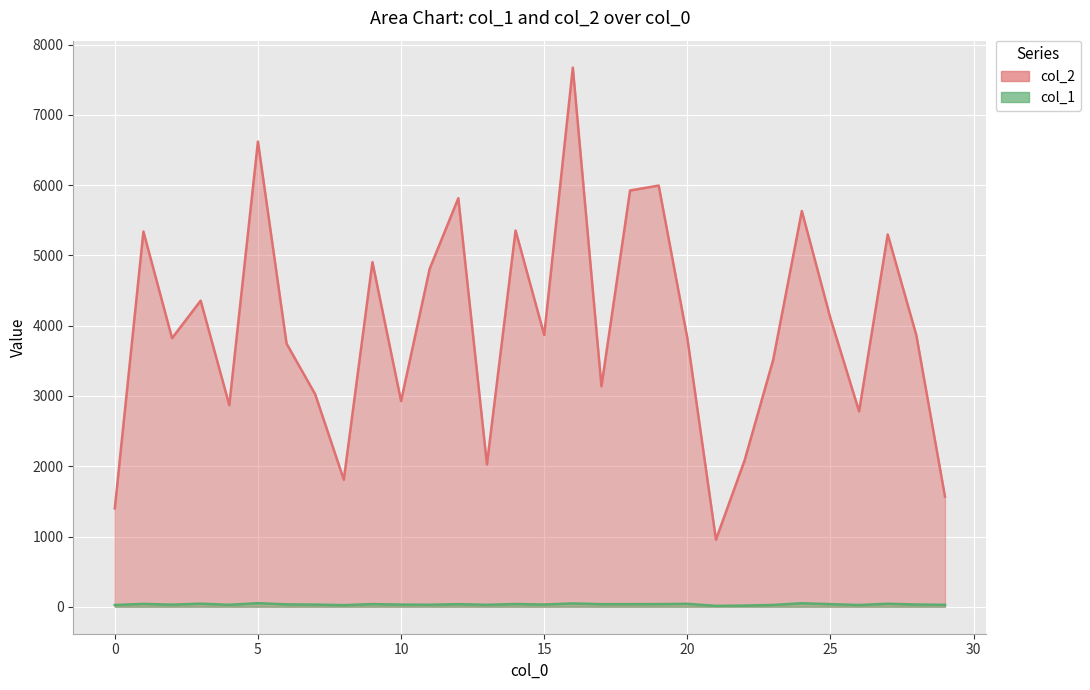

What is the average value of the col_2 series?

3969